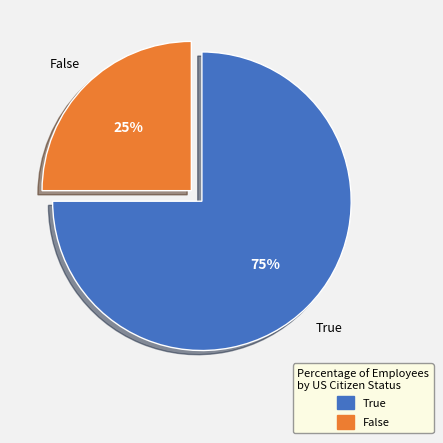

Which category has the smallest portion of the pie?

False